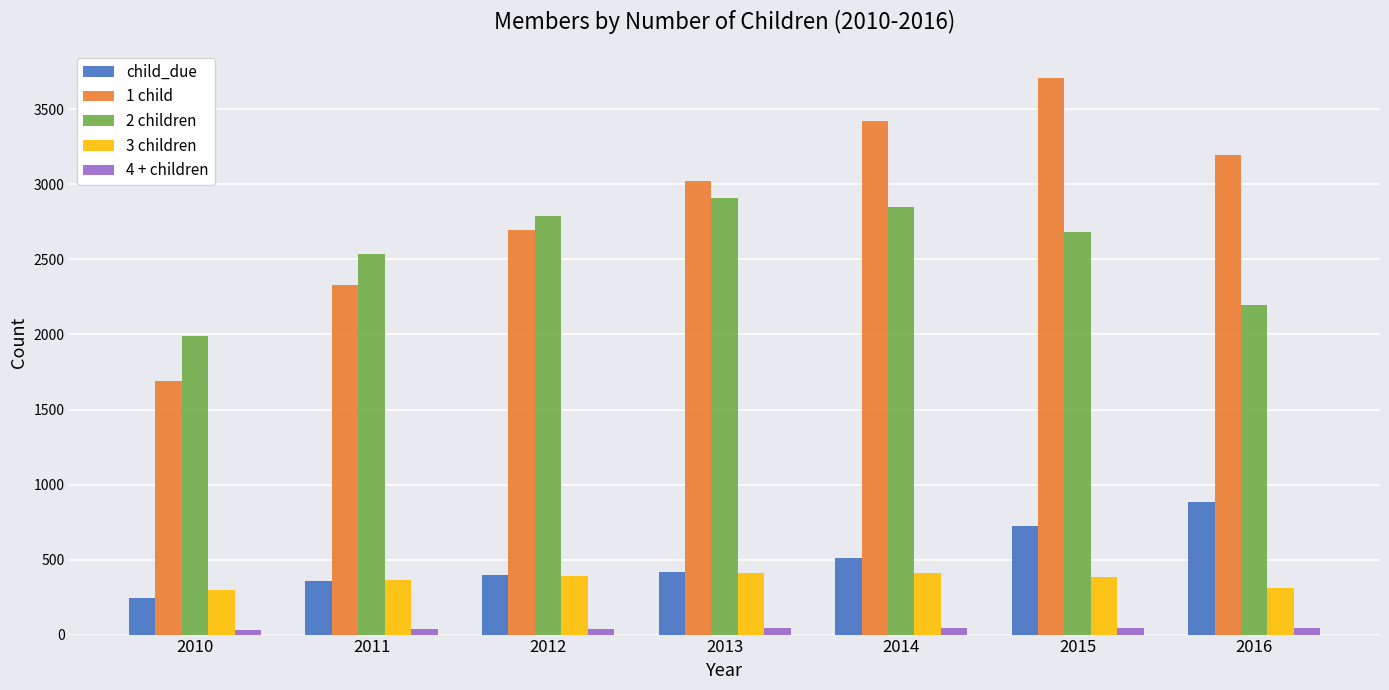

List the series in order of their peak value, highest first.

1 child, 2 children, child_due, 3 children, 4 + children